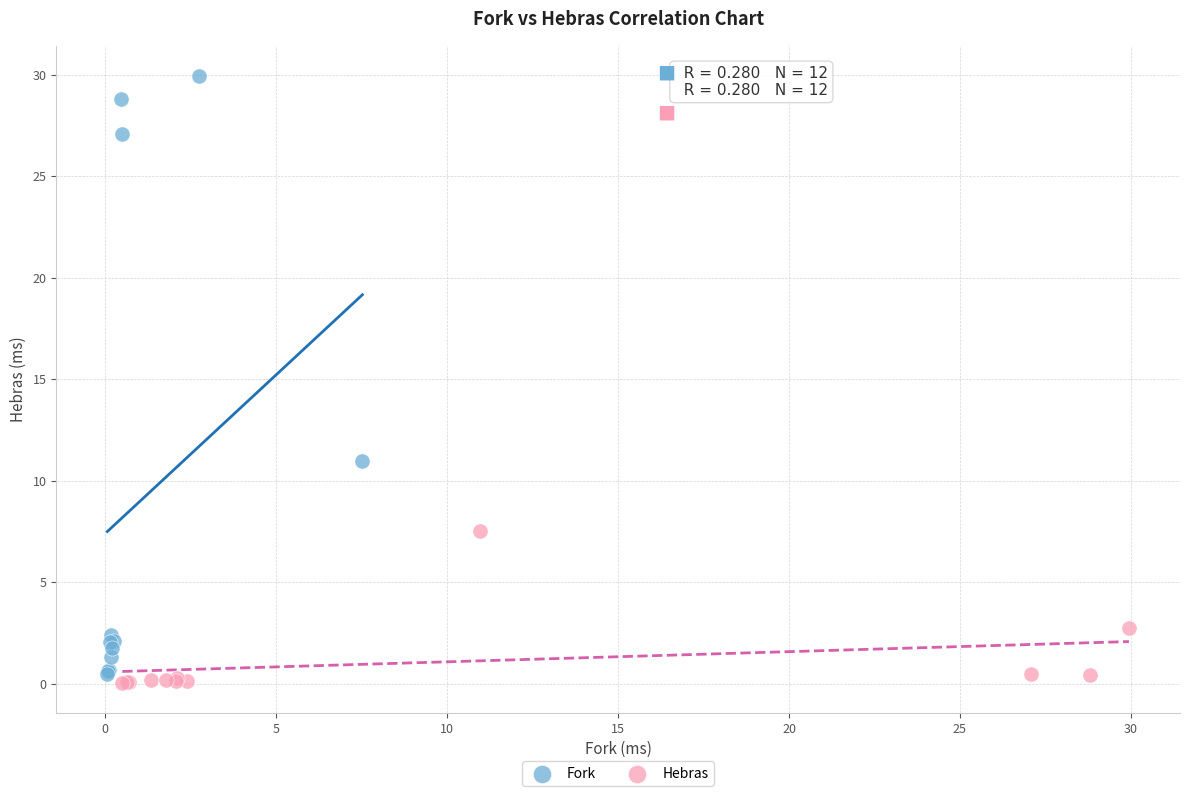

Which series reaches the maximum Y coordinate?

Fork